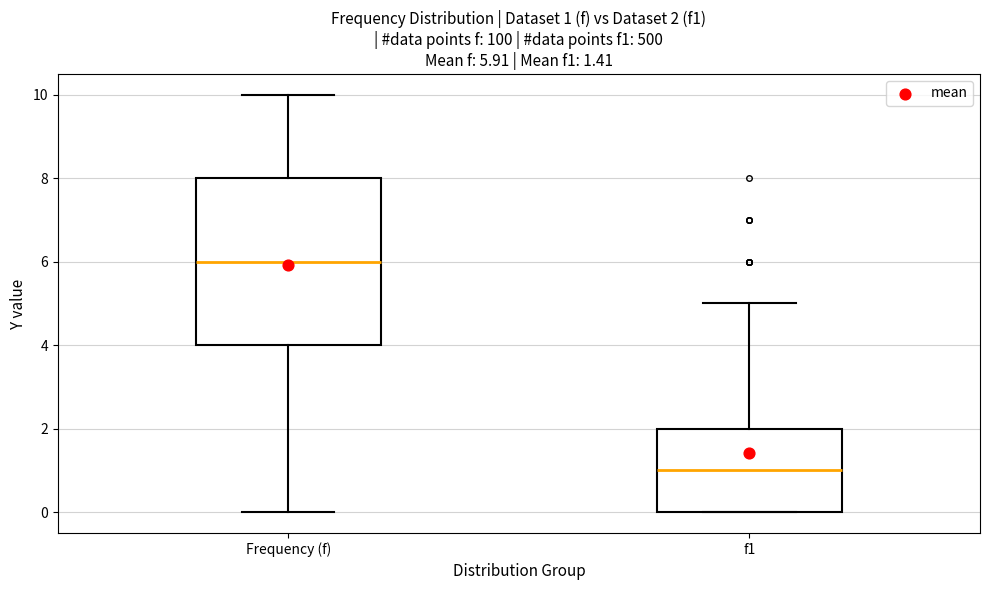

Comparing the boxes themselves (not the whiskers), which one is the tallest?

Frequency (f)